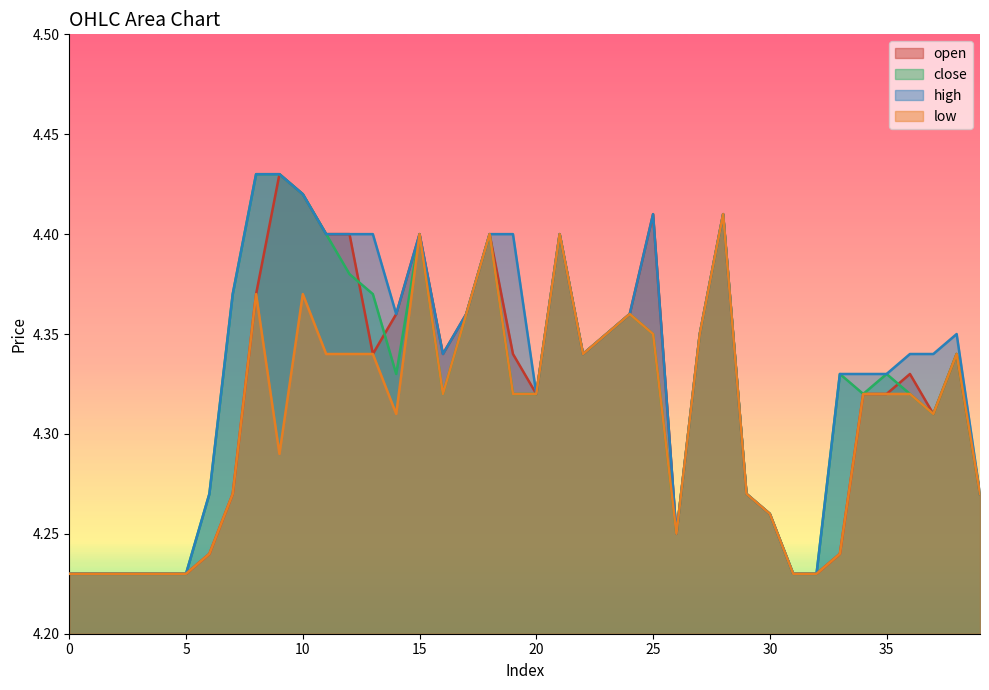

What is the highest value of the low series?

4.4